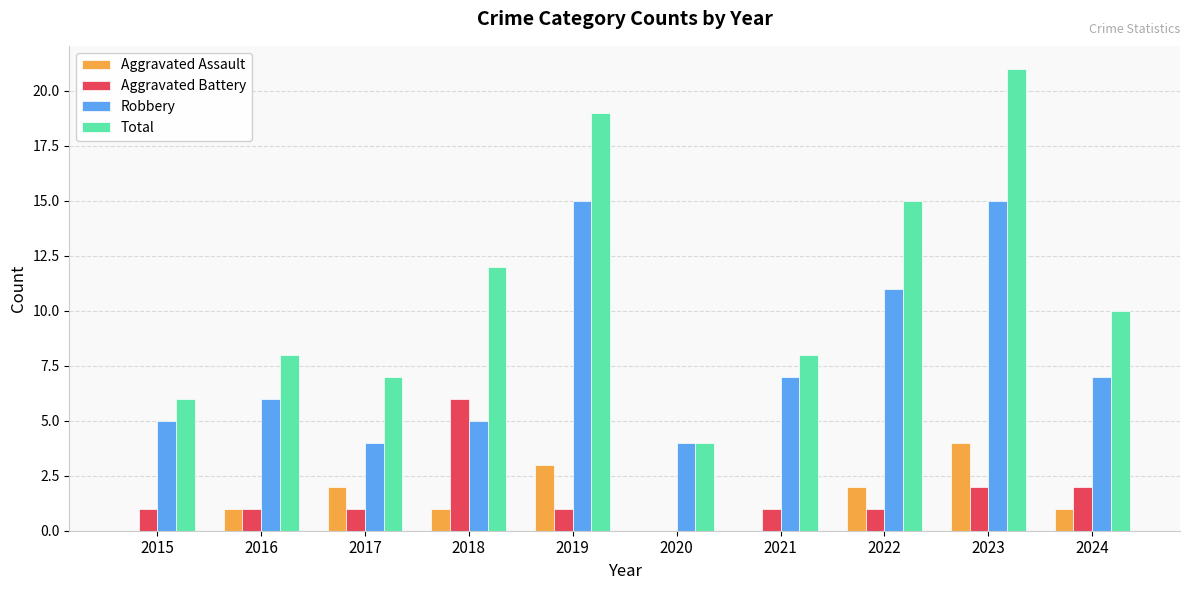

Reading right to left, transcribe all the data shown in this chart.

Aggravated Assault: 1	4	2	0	0	3	1	2	1	0
Aggravated Battery: 2	2	1	1	0	1	6	1	1	1
Robbery: 7	15	11	7	4	15	5	4	6	5
Total: 10	21	15	8	4	19	12	7	8	6